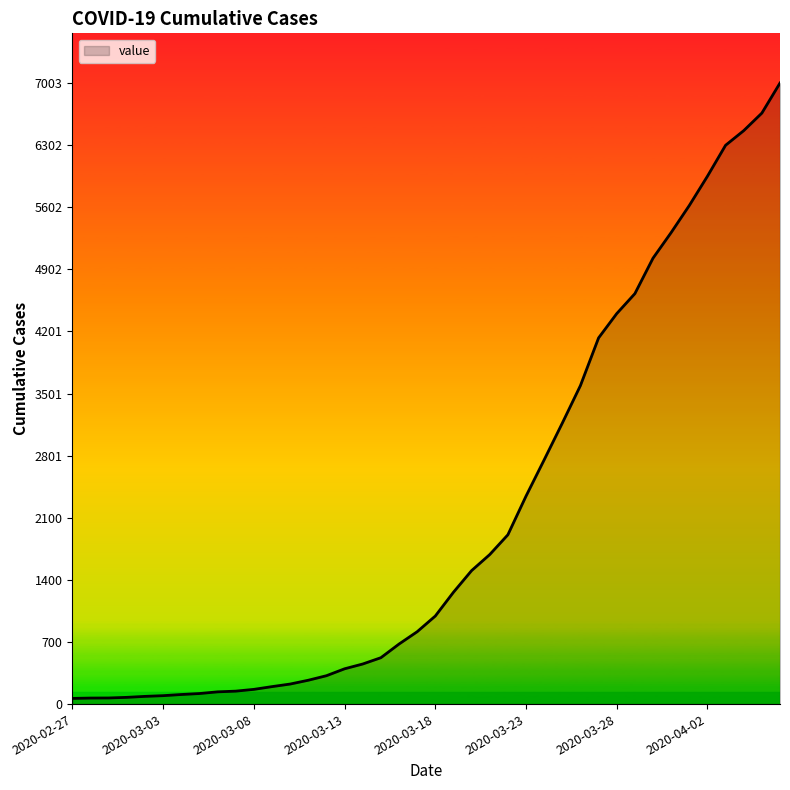

What is the greatest value displayed?

7003